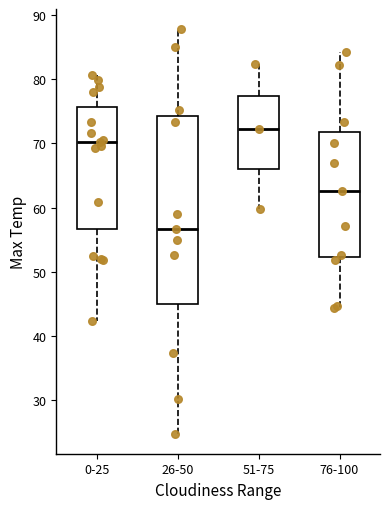

Reading left to right, transcribe this box plot: for each box, give where its median line is, the range the box spans, and where its two whiskers end, as read against the y-axis. The values are not printed on the chart, so give them approximately, as read against the axis.

0-25: median 70, box 57 to 76, whiskers 42 to 81
26-50: median 57, box 45 to 74, whiskers 25 to 88
51-75: median 72, box 66 to 77, whiskers 60 to 82
76-100: median 63, box 52 to 72, whiskers 44 to 84